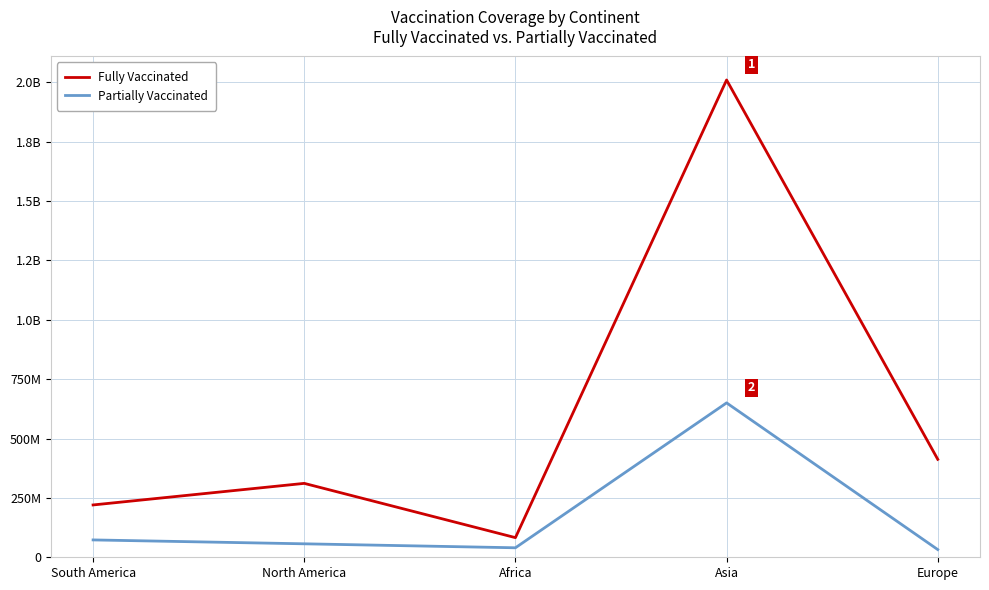

Does the chart display data point markers on the line(s)?

No